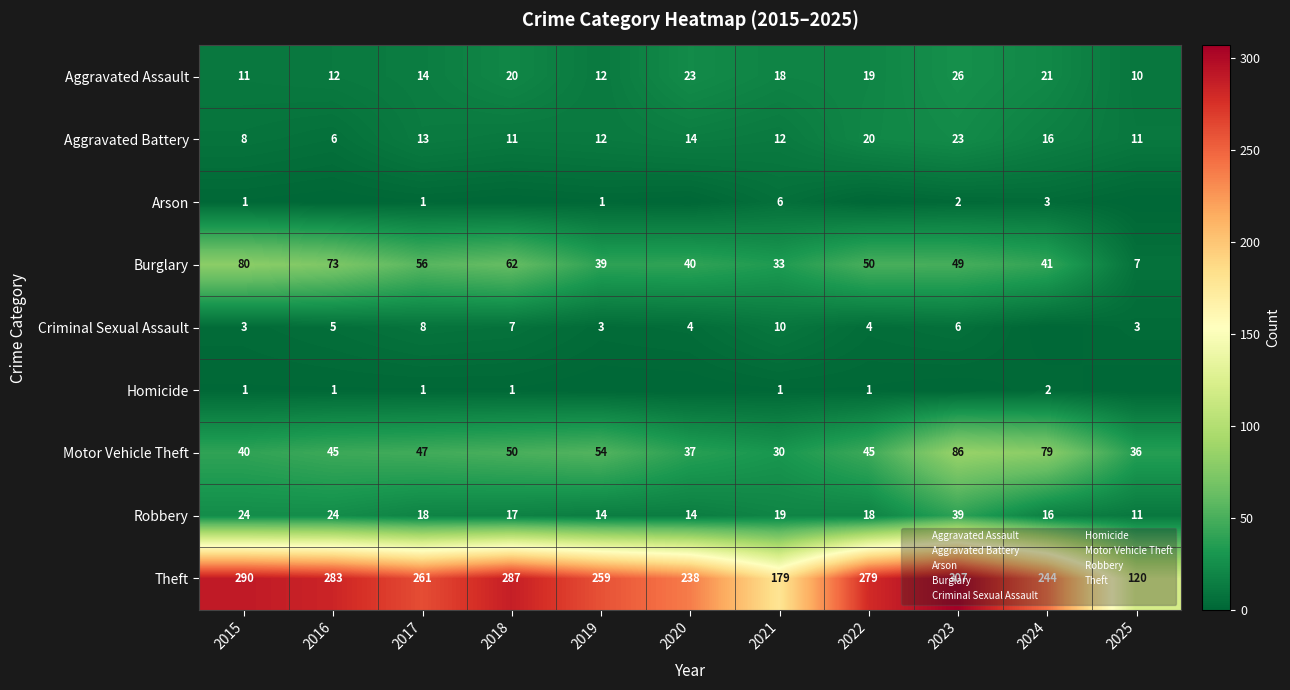

What is the sum of the Arson values at 2015 and 2024?

4